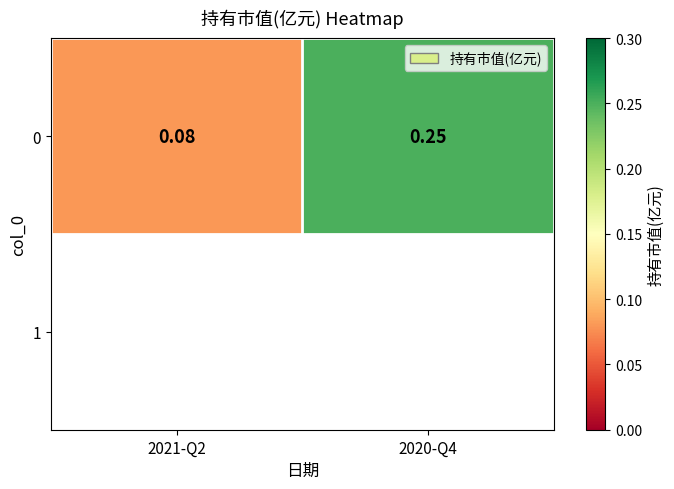

The chart shows a value of 0.1 at 2021-Q2. True or false?

True